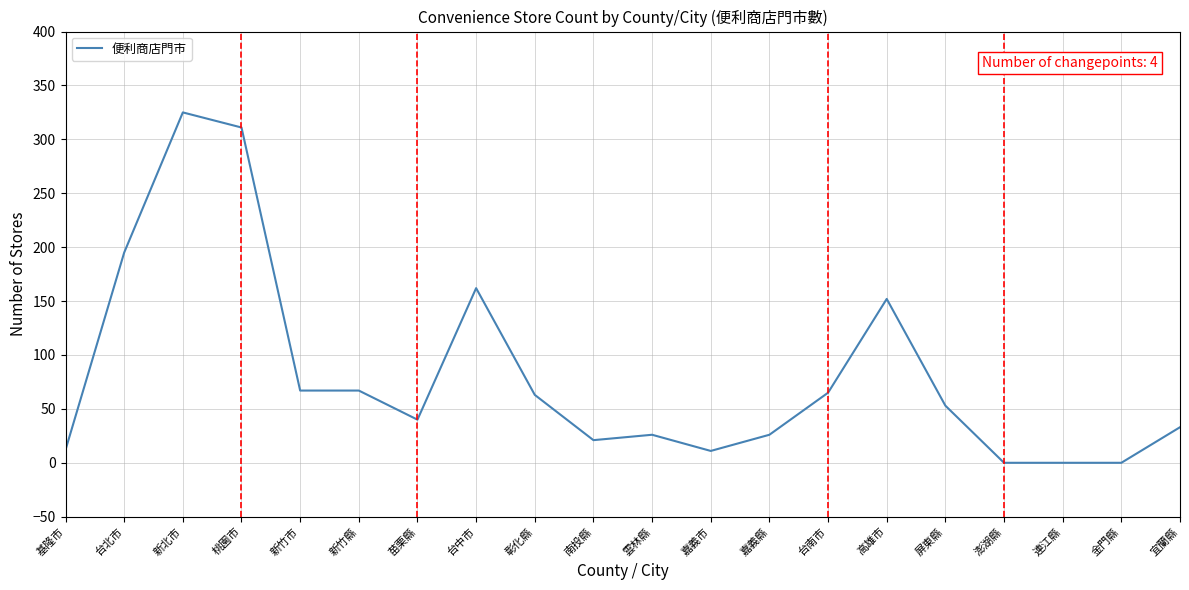

What position from the left is 苗栗縣?

7